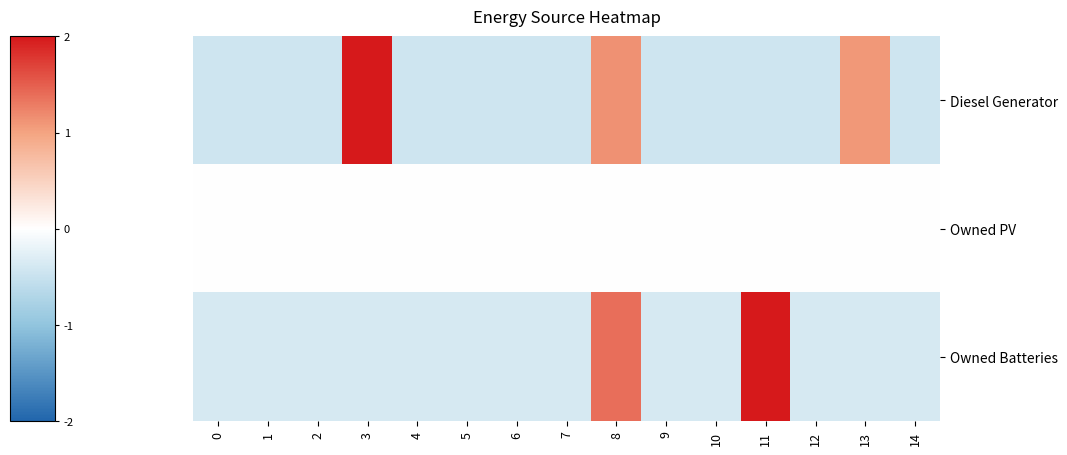

Reading right to left, what are all the values shown in this chart?

Diesel Generator: 14=-0.5	13=1.1	12=-0.5	11=-0.5	10=-0.5	9=-0.5	8=1.1	7=-0.5	6=-0.5	5=-0.5	4=-0.5	3=2.0	2=-0.5	1=-0.5	0=-0.5
Owned PV: 14=0.0	13=0.0	12=0.0	11=0.0	10=0.0	9=0.0	8=0.0	7=0.0	6=0.0	5=0.0	4=0.0	3=0.0	2=0.0	1=0.0	0=0.0
Owned Batteries: 14=-0.4	13=-0.4	12=-0.4	11=2.0	10=-0.4	9=-0.4	8=1.4	7=-0.4	6=-0.4	5=-0.4	4=-0.4	3=-0.4	2=-0.4	1=-0.4	0=-0.4